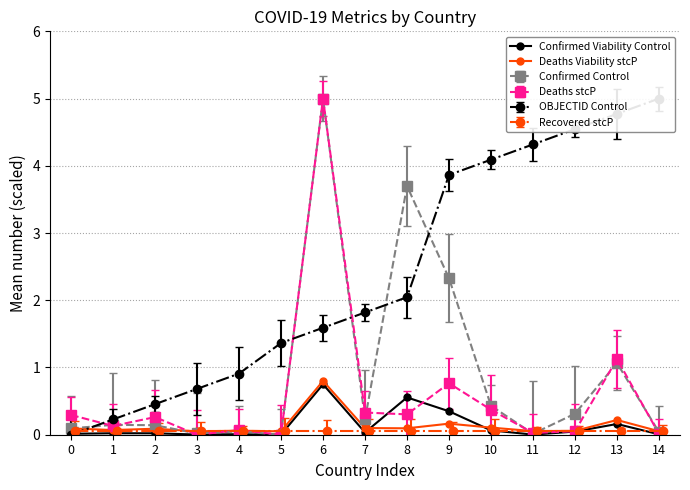

How many data points in Confirmed Viability Control are above 0?

14